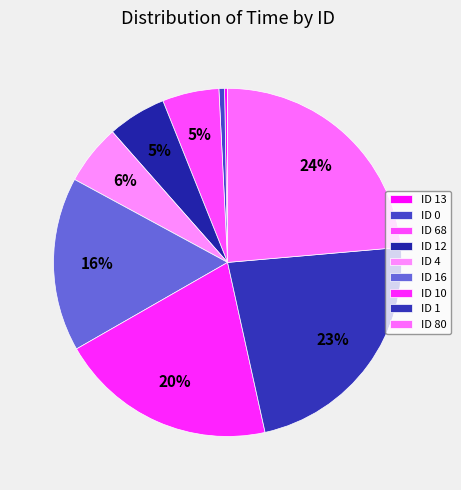

How many slices are in this pie chart?

9